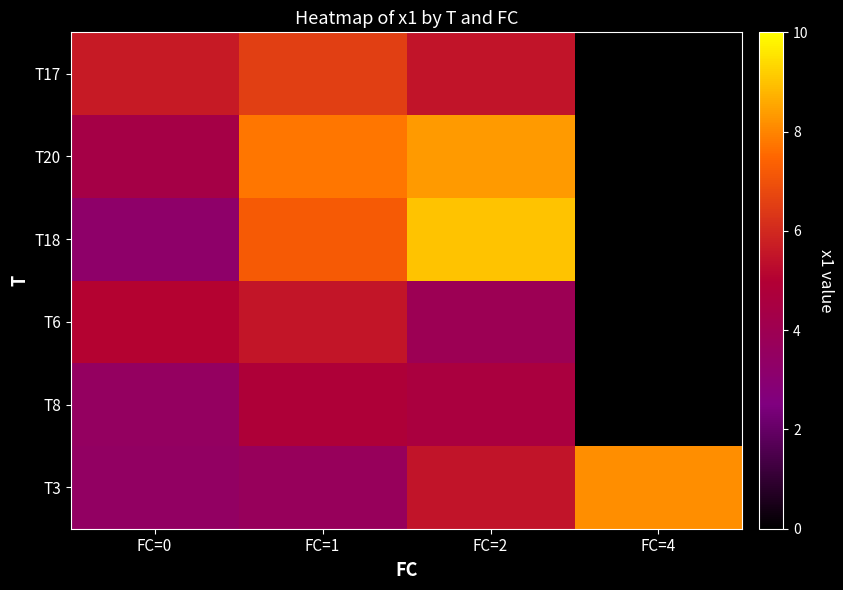

At which category is the sum across all series the highest?

FC=2